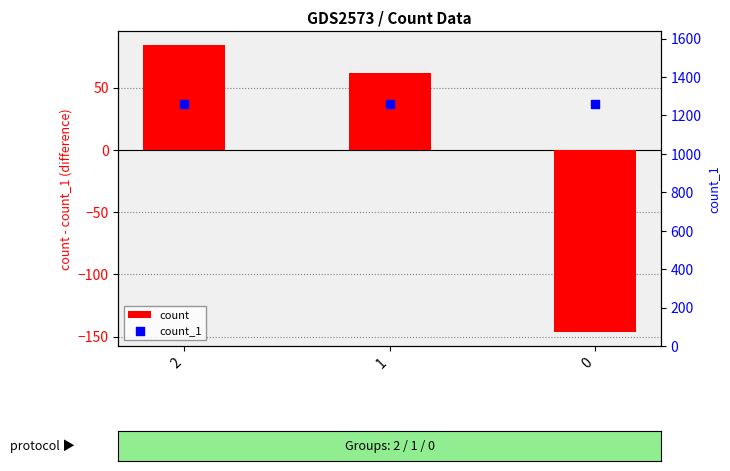

At how many categories does at least one series exceed 247?

3